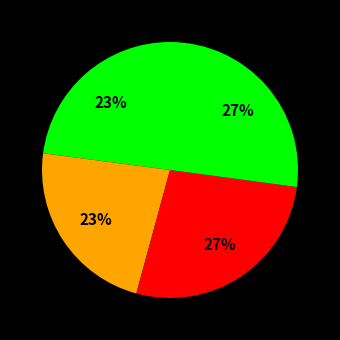

How many segments does this pie chart have?

4